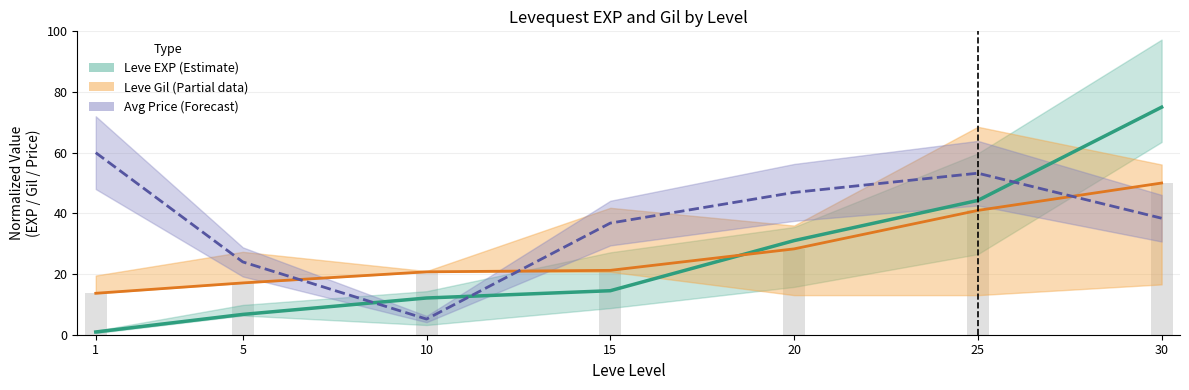

Is it true that Leve EXP (Estimate) equals 0.9 at 1?

True